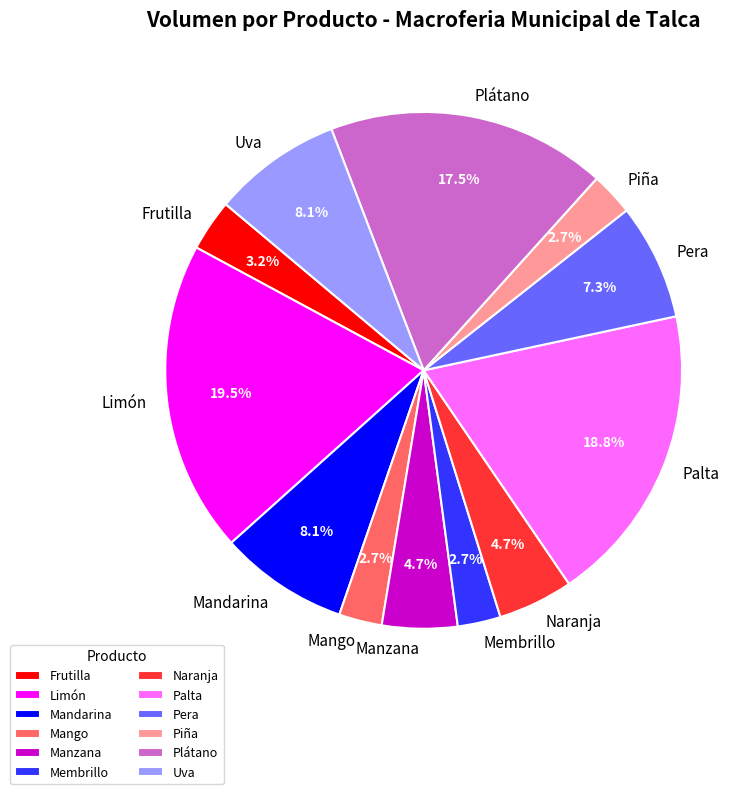

Between Plátano and Mango, which is larger?

Plátano